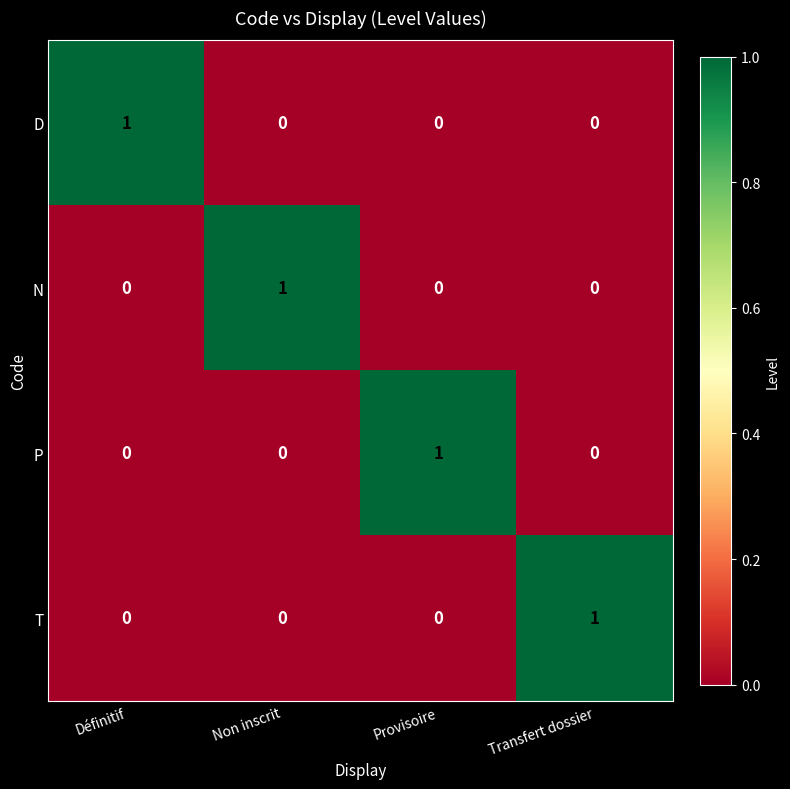

The N series shows 2 at Non inscrit. True or false?

False